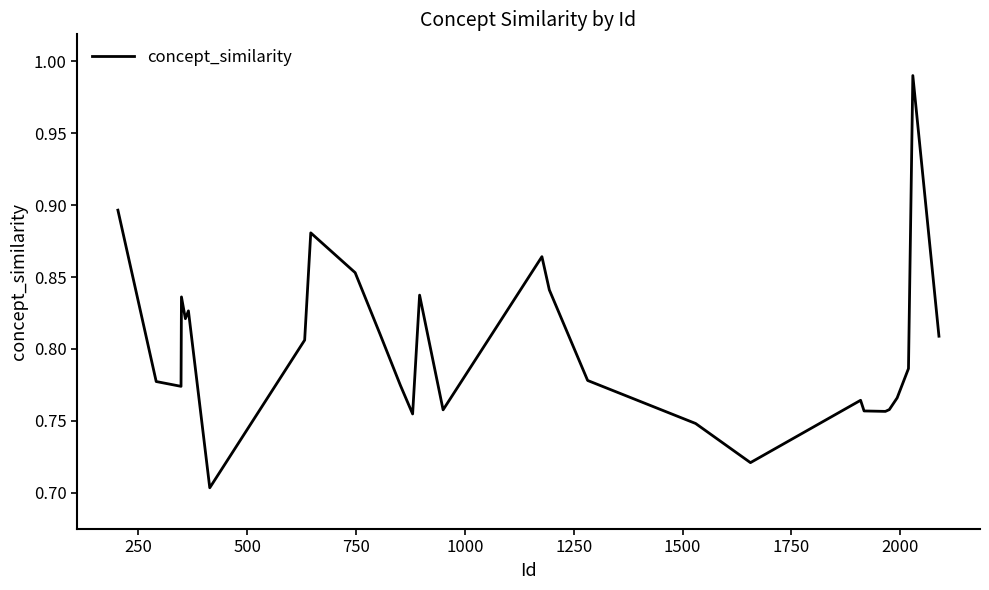

What is the smallest value displayed?

0.7